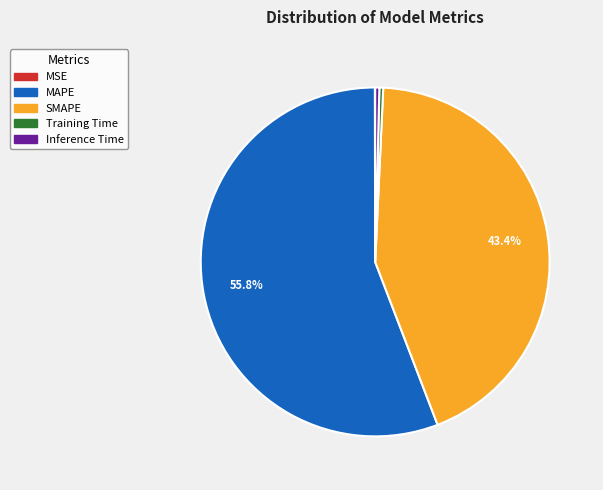

Is it true that SMAPE is 56% of the pie?

False